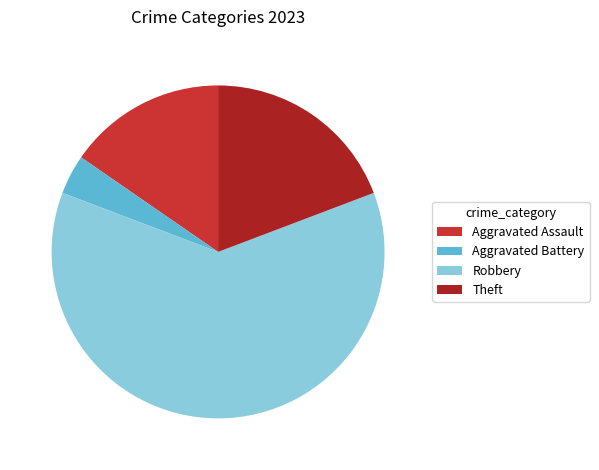

What is the smallest slice in the pie chart?

Aggravated Battery